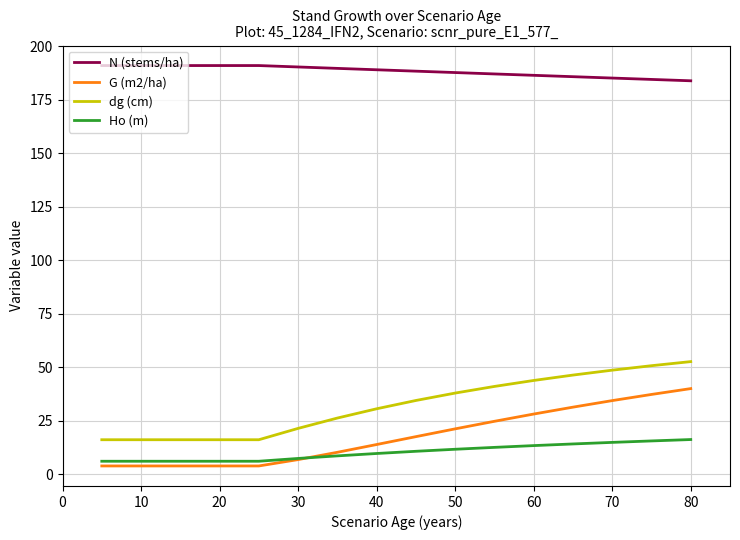

What is the average value of the Ho (m) series?

10.4